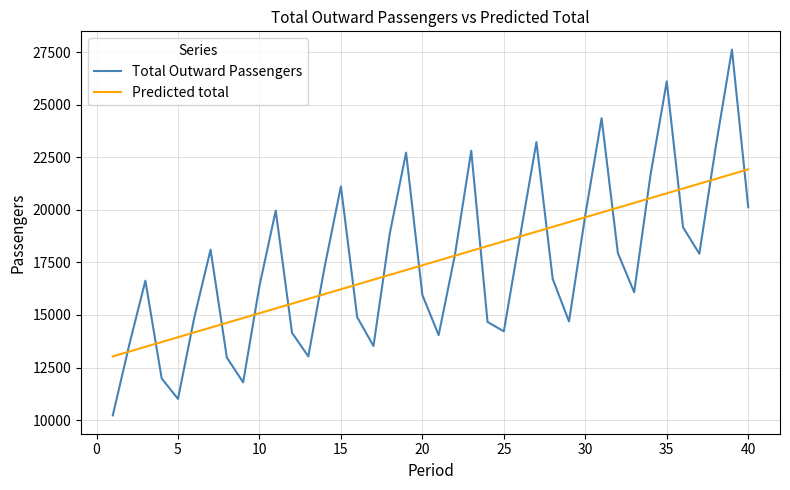

Count the number of categories in the chart.

40